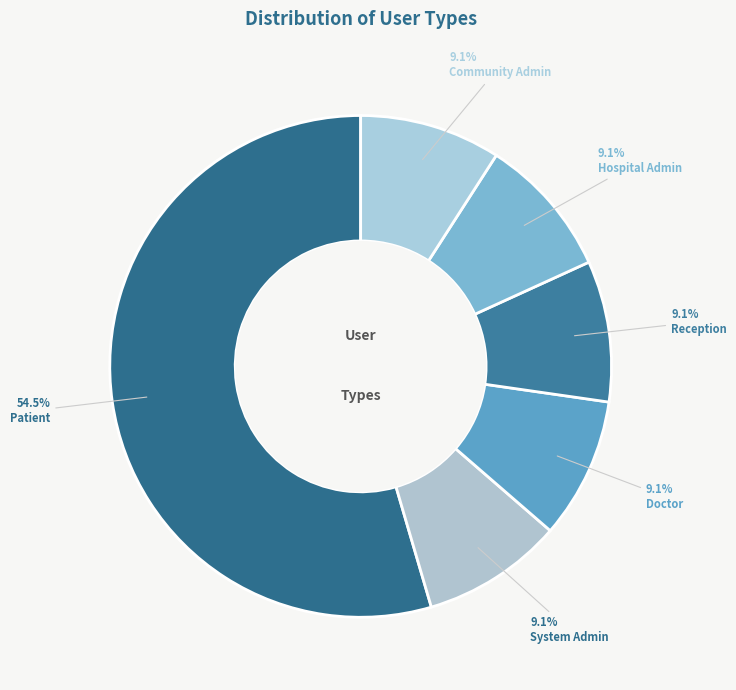

True or false: Community Admin accounts for 1% of the total.

False